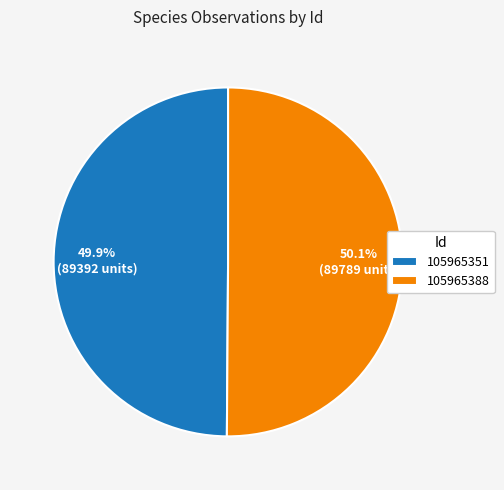

To the nearest percent, what percentage of the pie is 105965388?

50%